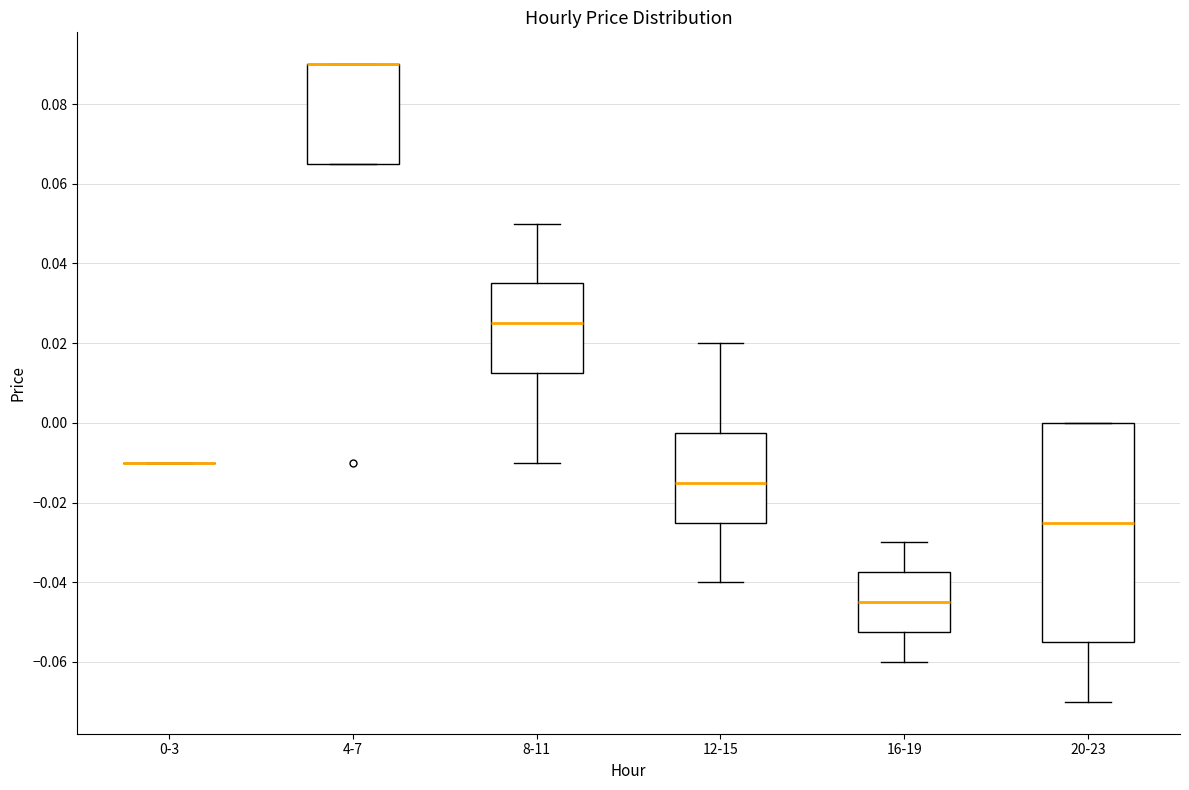

Where does the lower whisker of the box for 20-23 end on the y-axis? The values are not printed on the chart, so give them approximately, as read against the axis.

-0.070